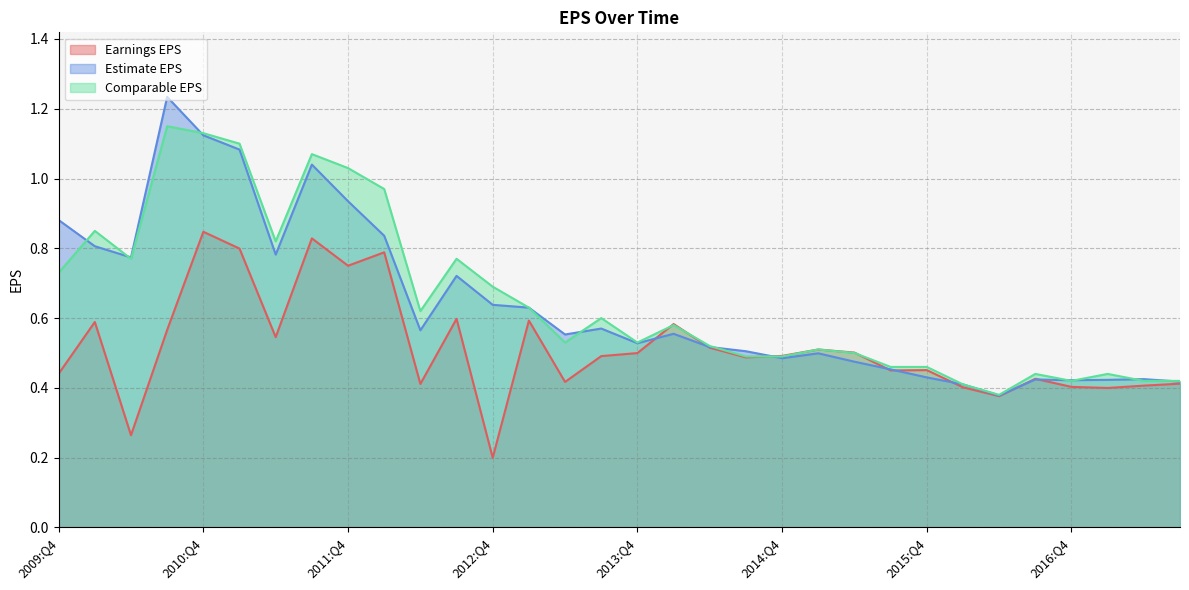

What is the value of the Comparable EPS point at the 17th from the left?

0.5